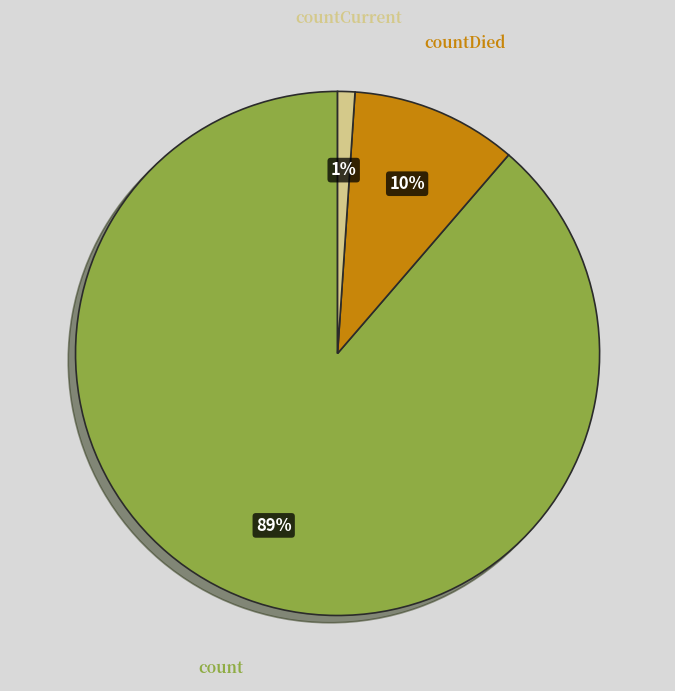

How many slices are in this pie chart?

3